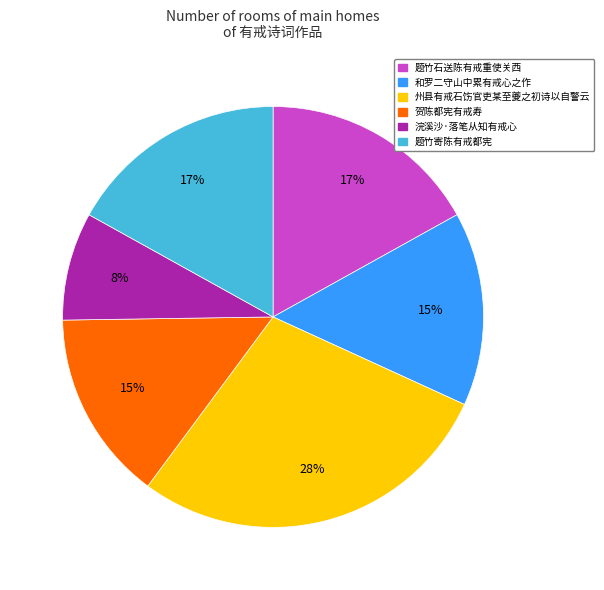

To the nearest percent, what percentage of the pie is 浣溪沙·落笔从知有戒心?

8%